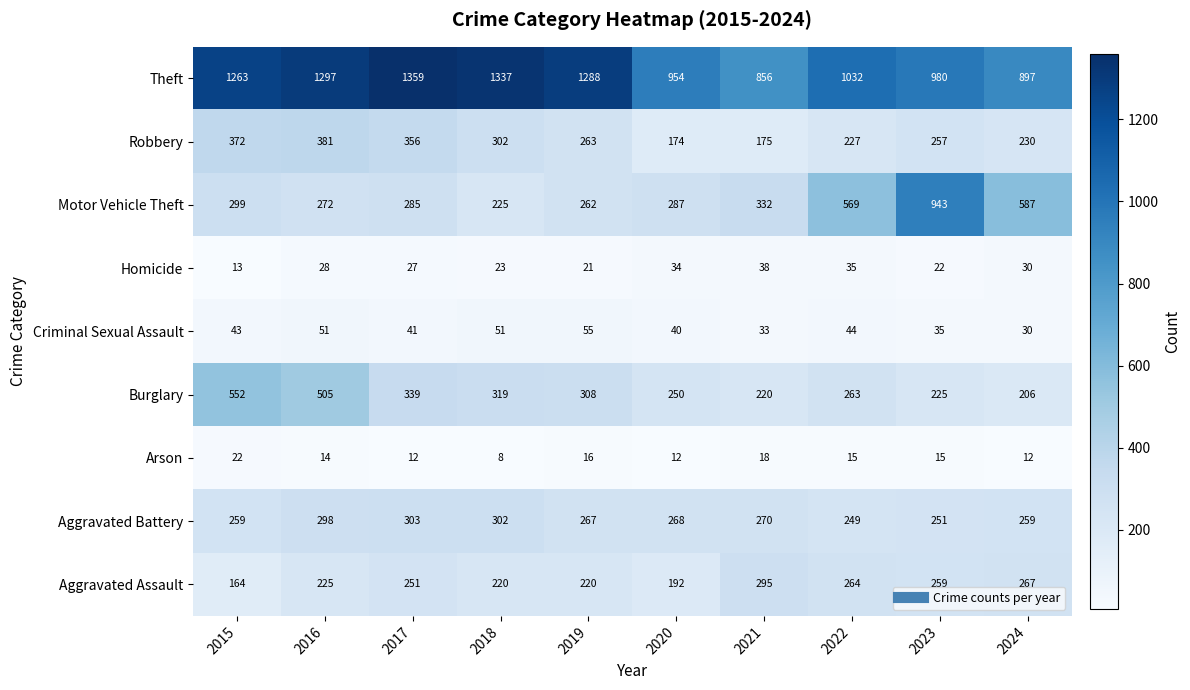

Is the value of Burglary at 2023 greater than the value of Aggravated Battery at 2021?

No